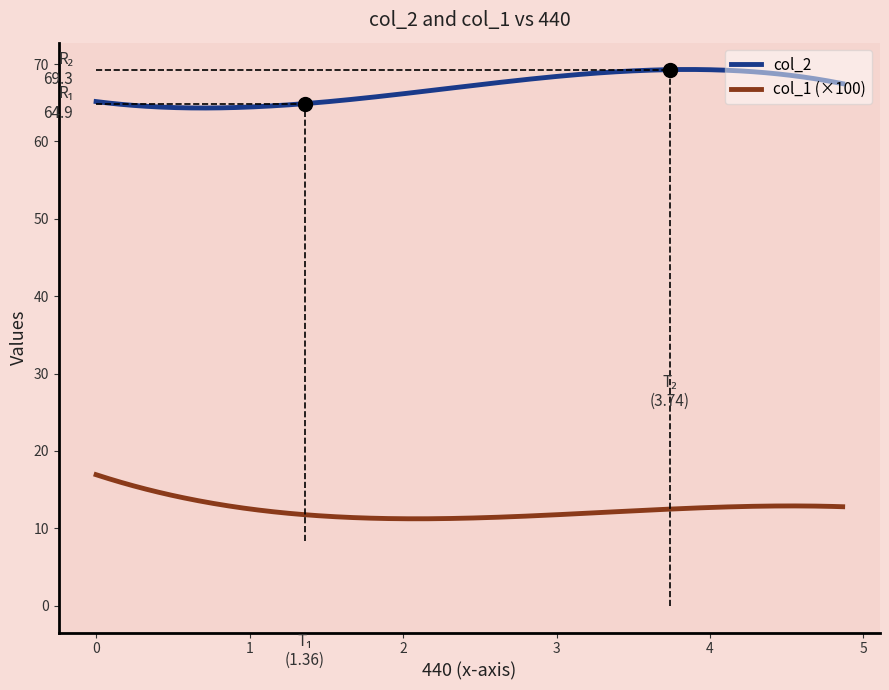

True or false: col_1 (×100) and col_2 cross at least once.

False